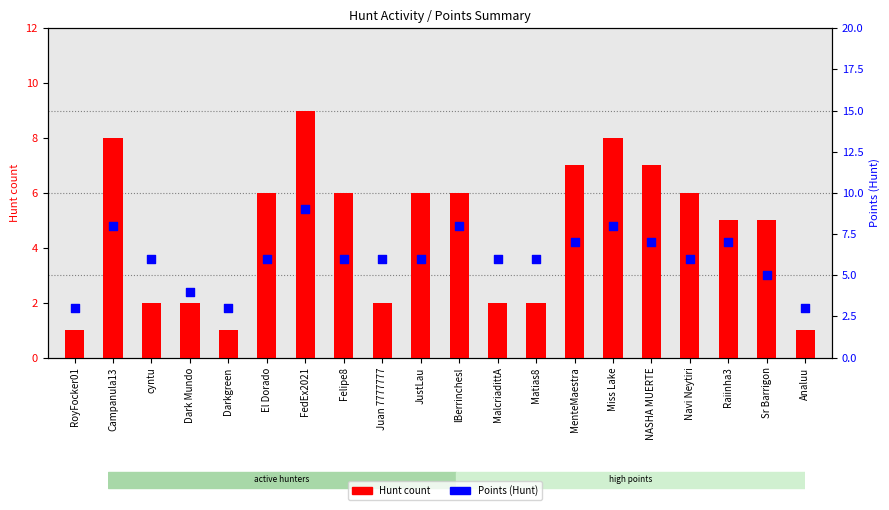

Which series has the largest Y range (max minus min)?

Hunt count